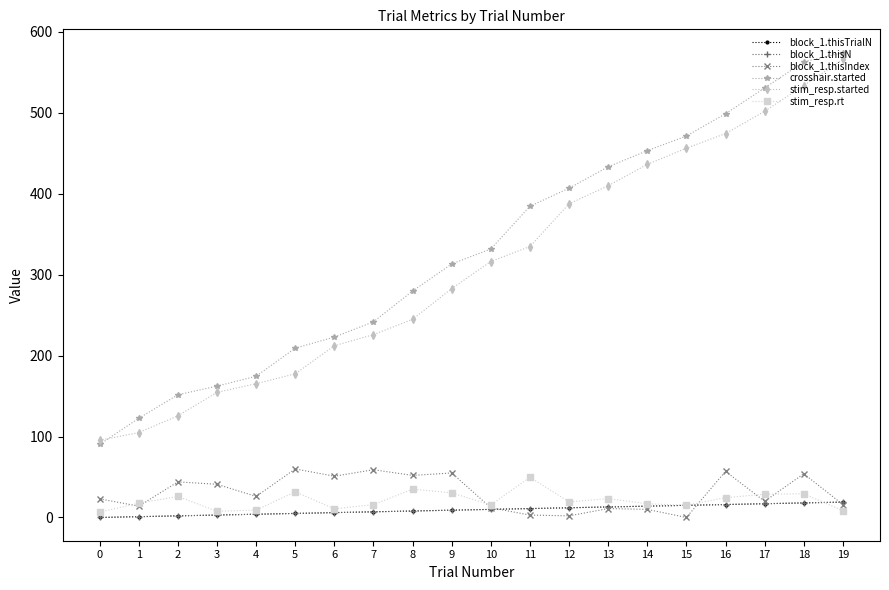

What is the difference between the maximum and minimum values in the stim_resp.rt series?

43.1